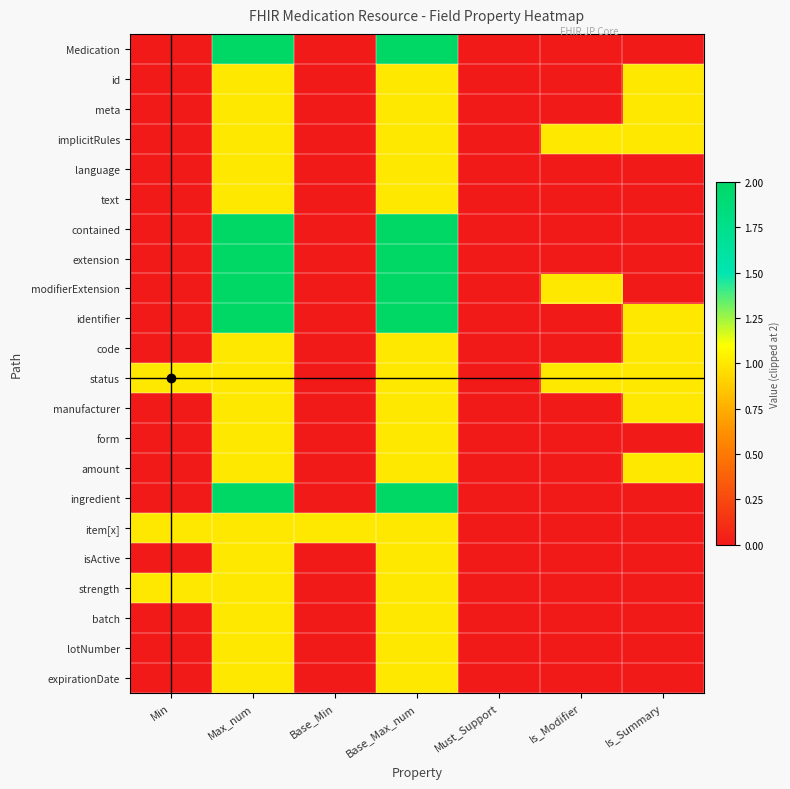

Which has a higher value, Base_Max_num or Base_Min?

Base_Max_num